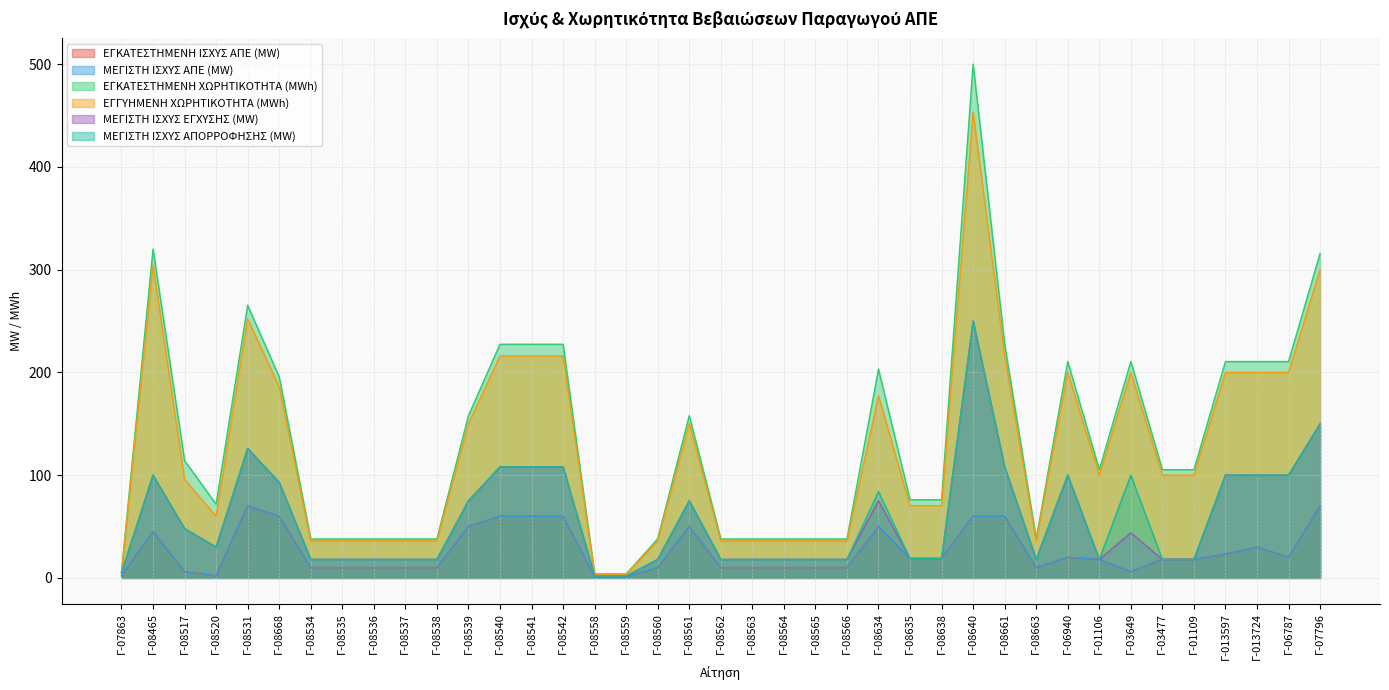

Which category has the highest value in the ΜΕΓΙΣΤΗ ΙΣΧΥΣ ΕΓΧΥΣΗΣ (MW) series?

Γ-08640